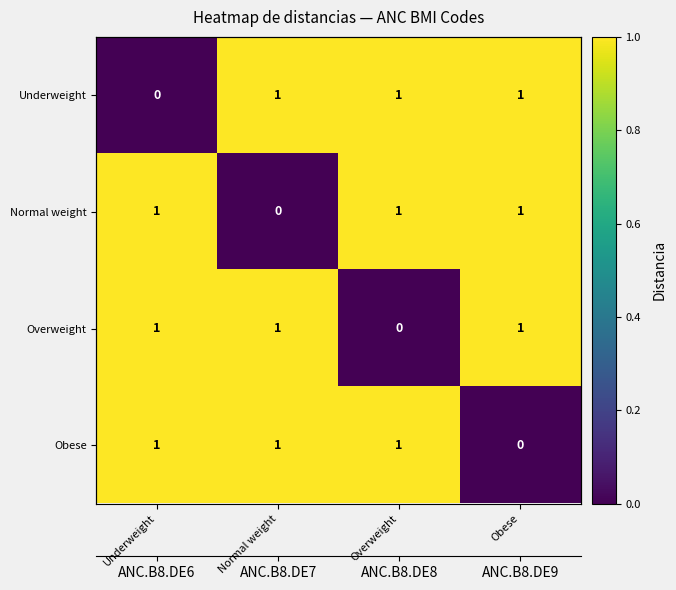

What is the sum of the Underweight values at Overweight and Underweight?

1